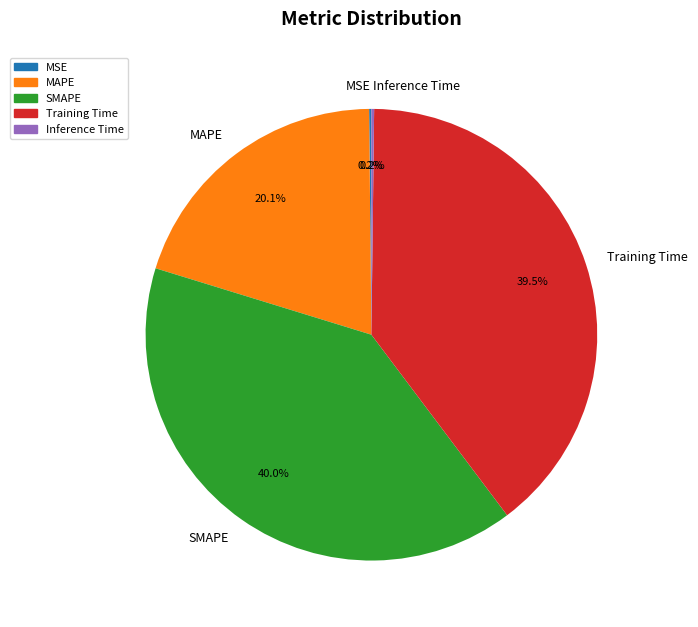

Is there any slice that represents more than half of the pie?

No